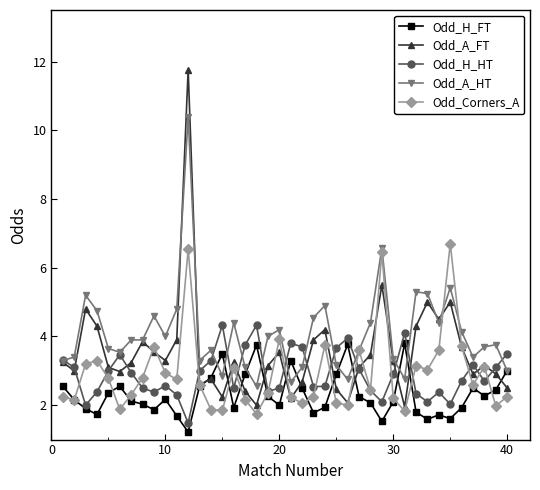

How many data points does each series have?

40